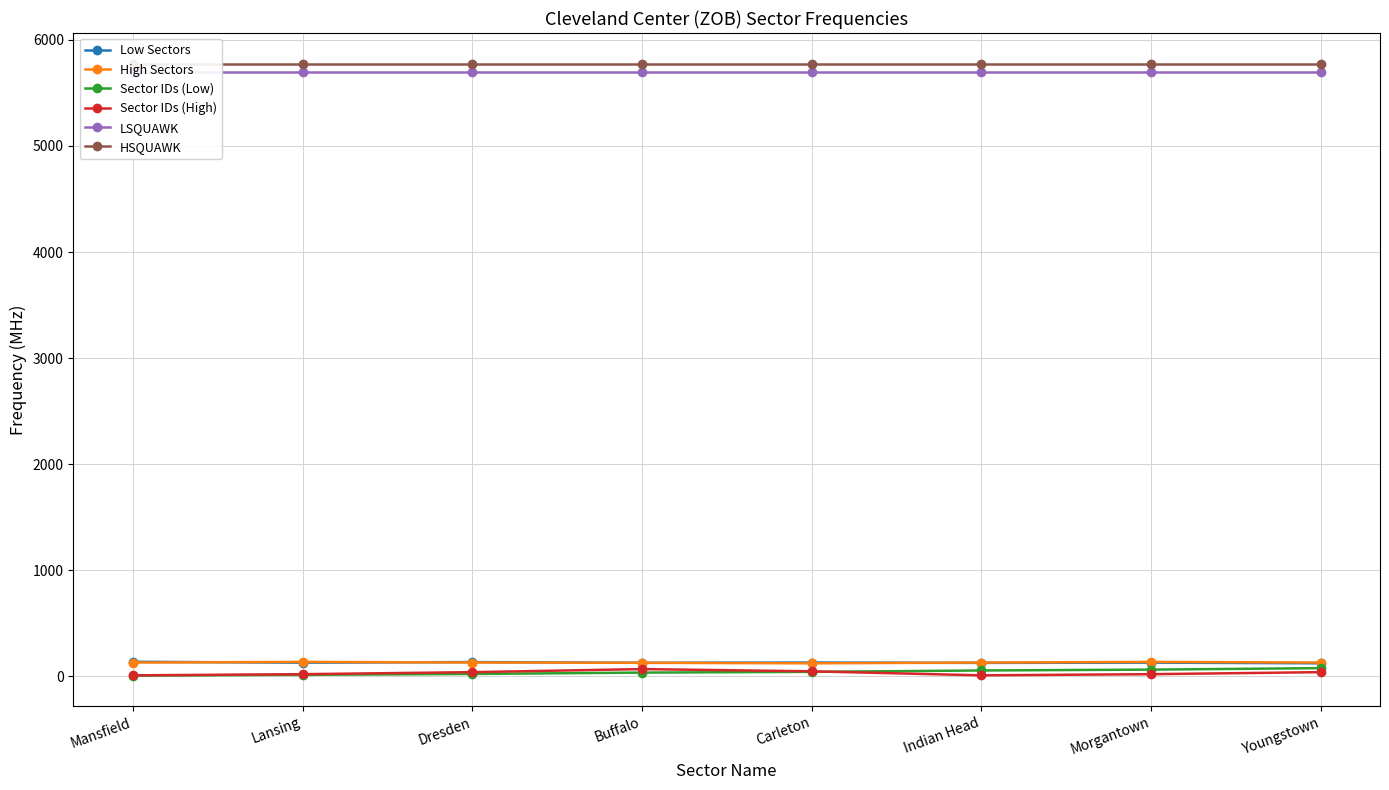

What are all the series names shown in the legend?

Low Sectors, High Sectors, Sector IDs (Low), Sector IDs (High), LSQUAWK, HSQUAWK